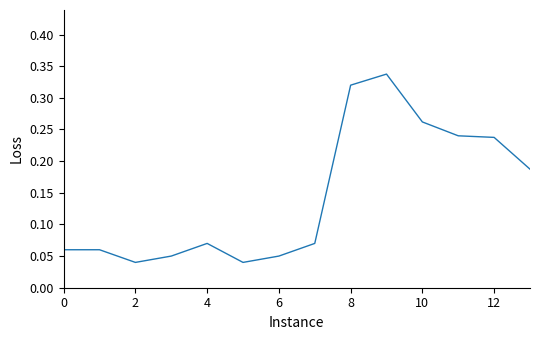

How many lines are shown in the chart?

1